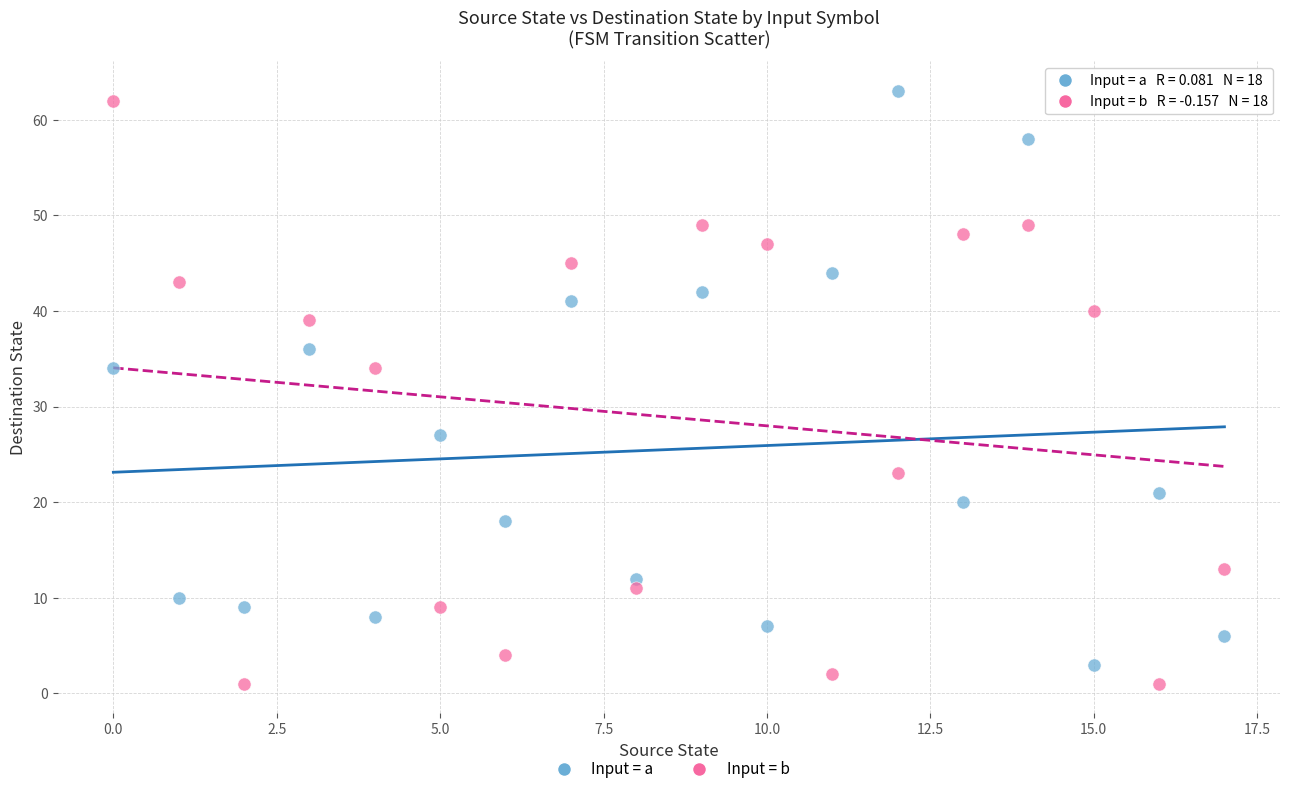

Across all data points, what is the range of Y values (max minus min)?

62